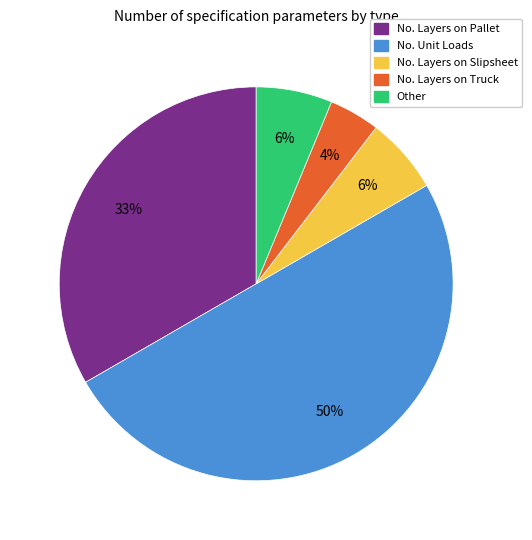

Does No. Layers on Slipsheet account for over 50% of the chart?

No